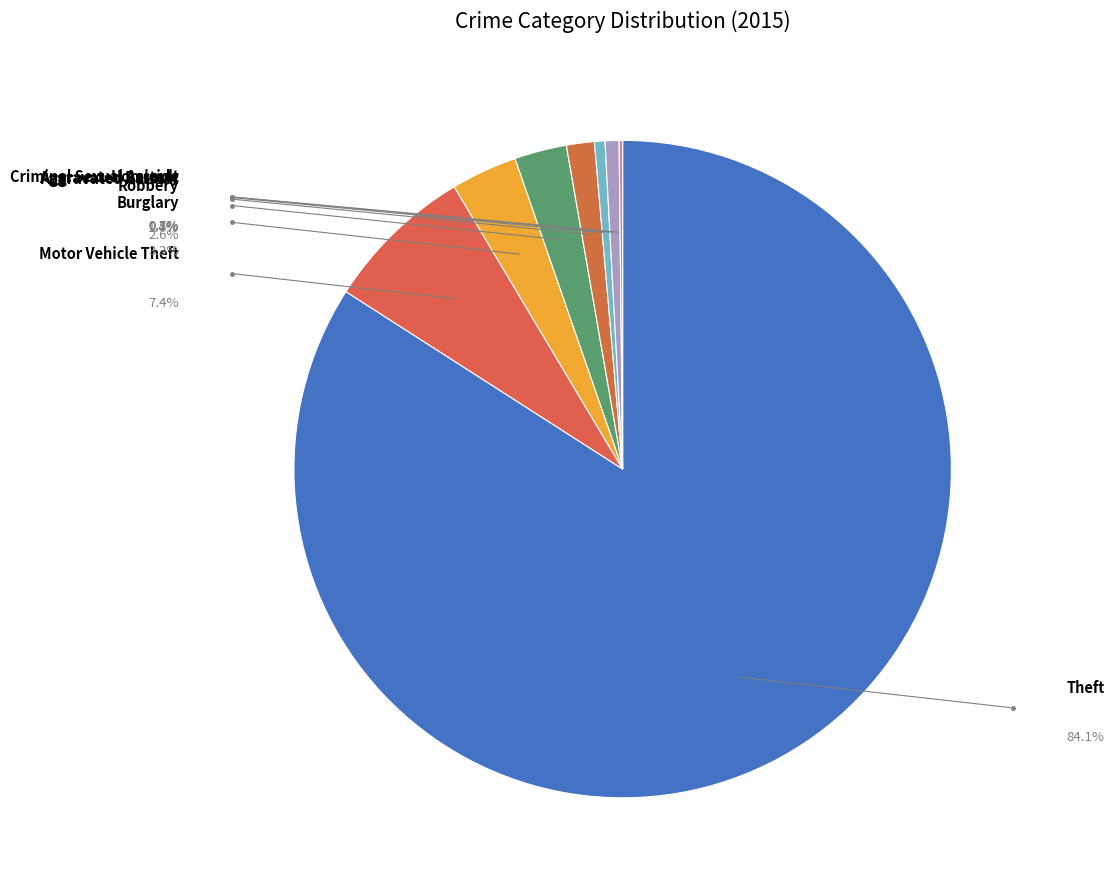

How many slices are in this pie chart?

8